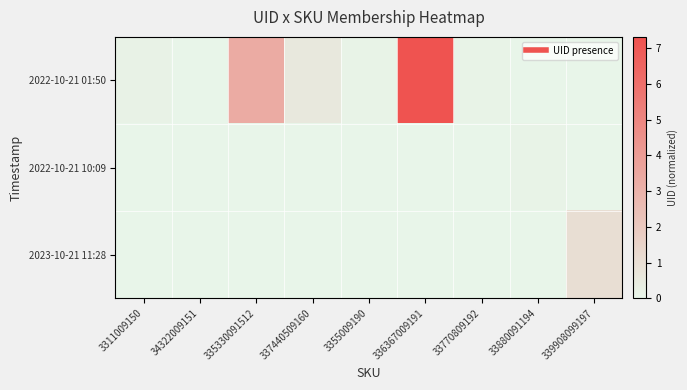

Which series has the widest spread of values?

2022-10-21 01:50